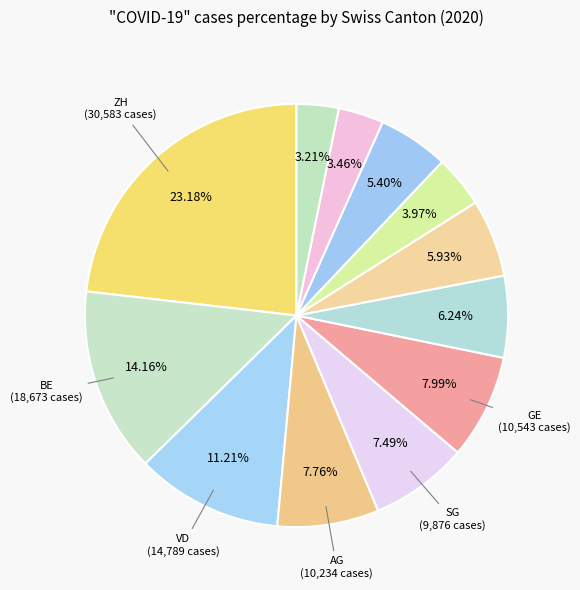

Count the number of slices in the pie.

12